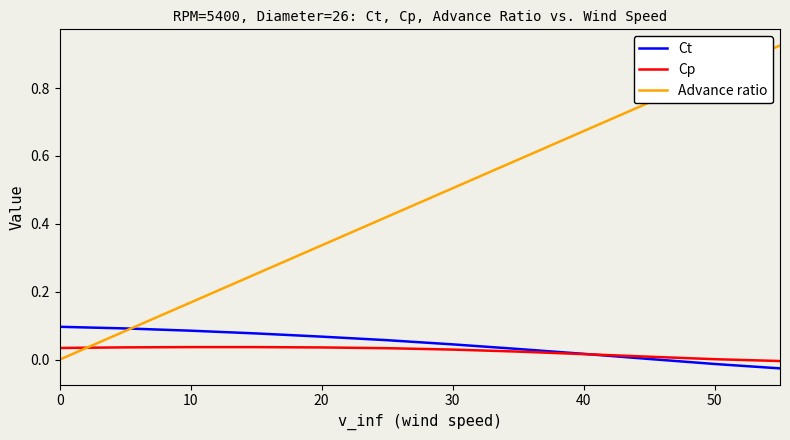

True or false: Ct and Advance ratio cross at least once.

True